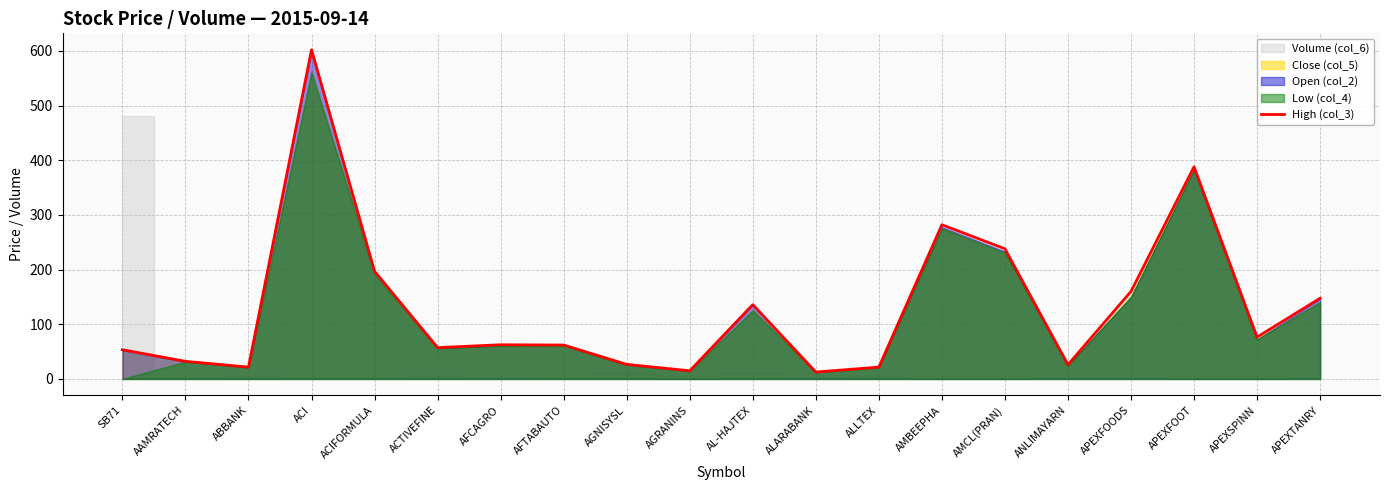

What is the maximum value shown in the chart?

602.0